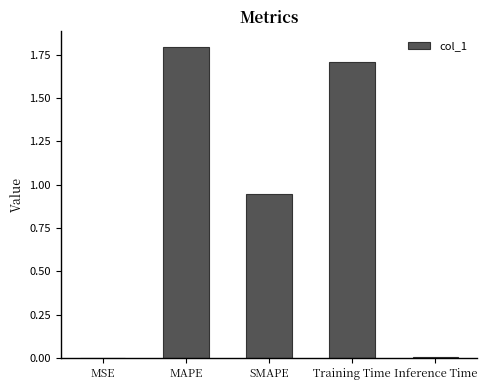

Are the bars horizontal?

No